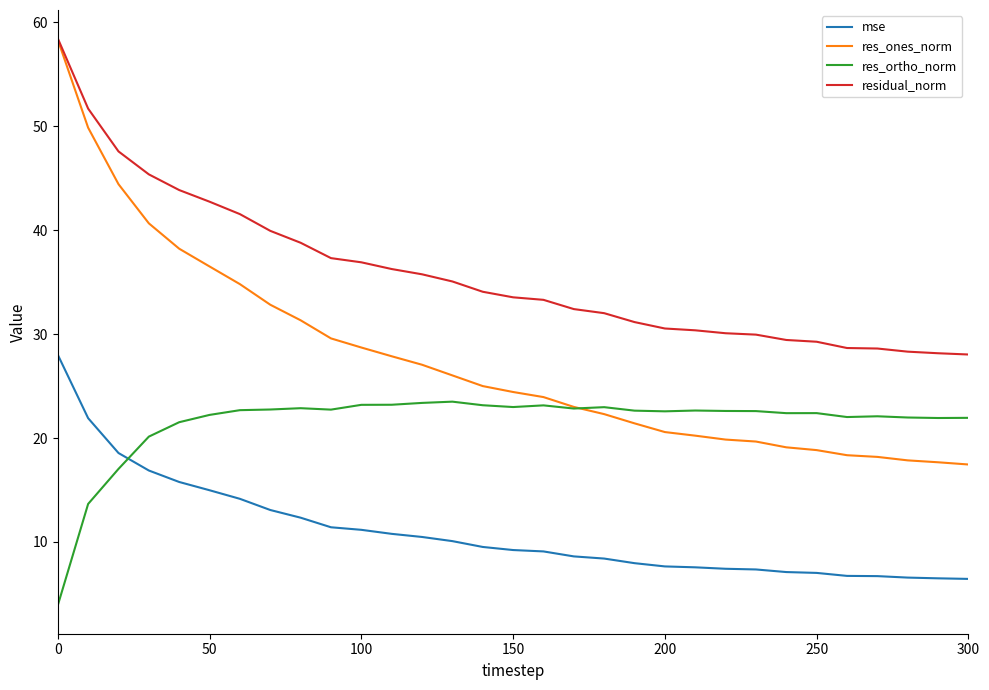

True or false: residual_norm and mse intersect in this chart.

False